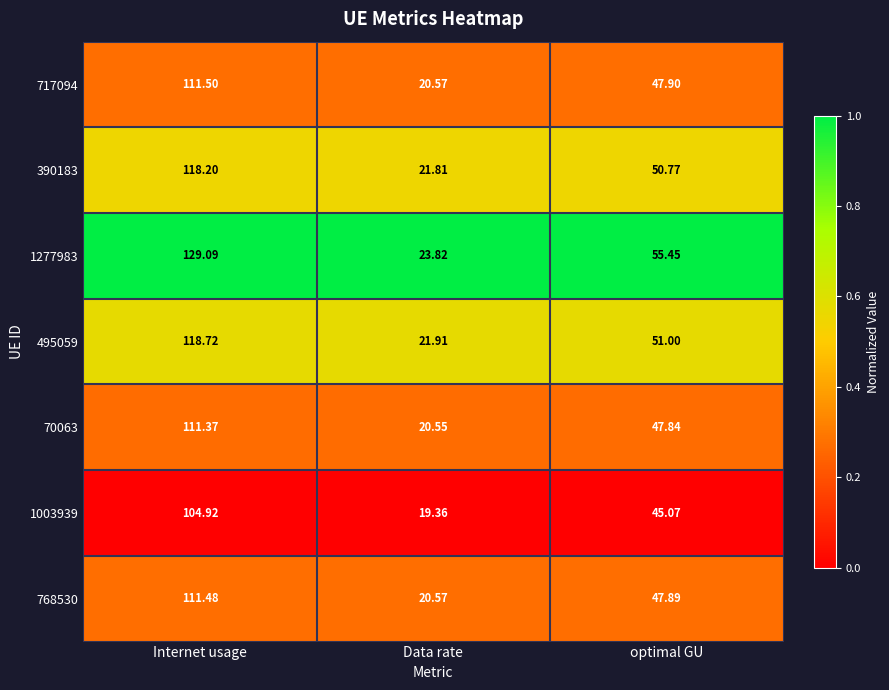

At which category does the chart reach its peak across all series?

Internet usage